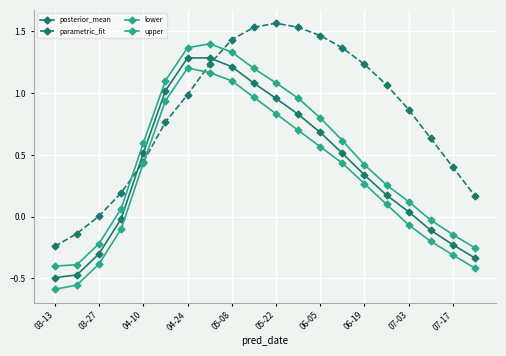

Which series has the largest total across all categories?

parametric_fit